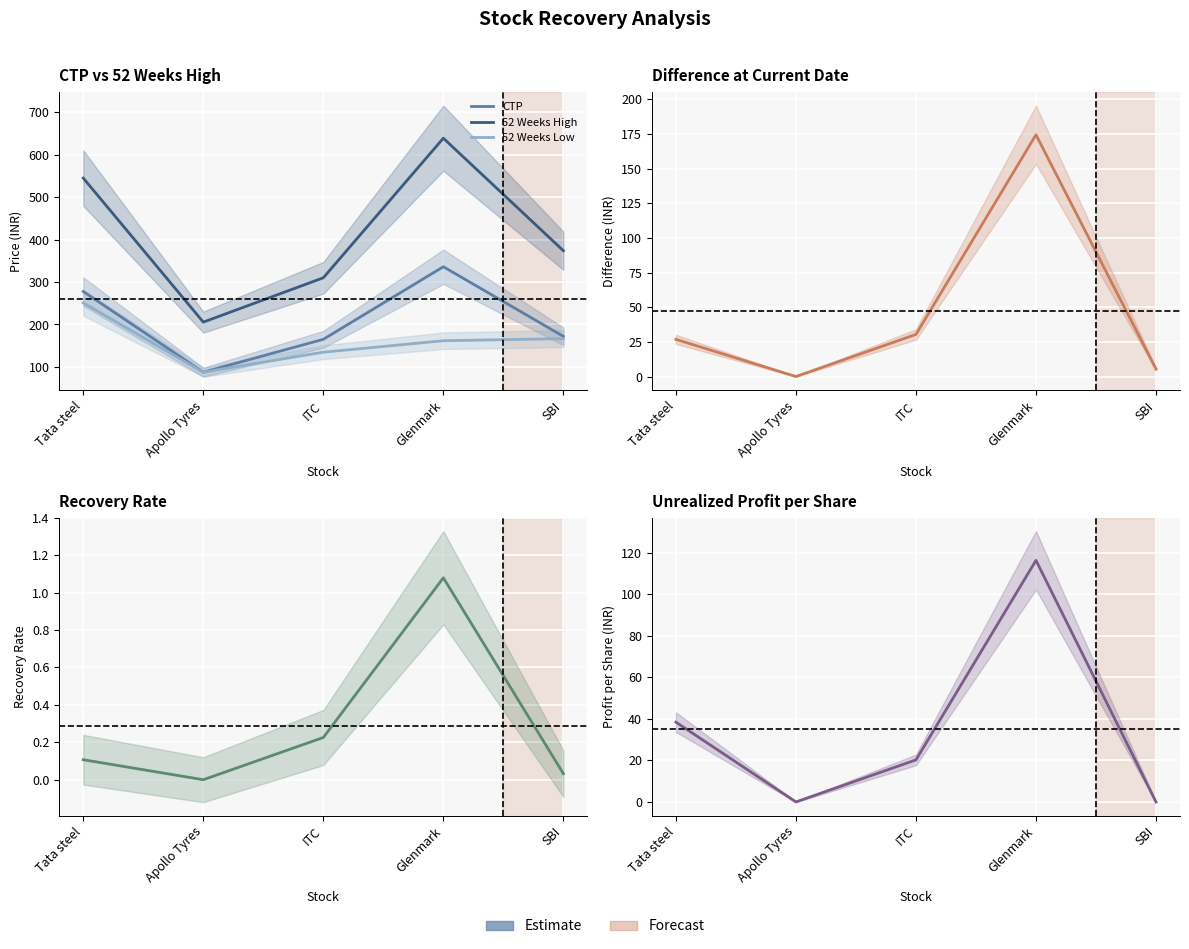

Is the value of CTP at Apollo Tyres greater than the value of 52 Weeks Low at ITC?

No